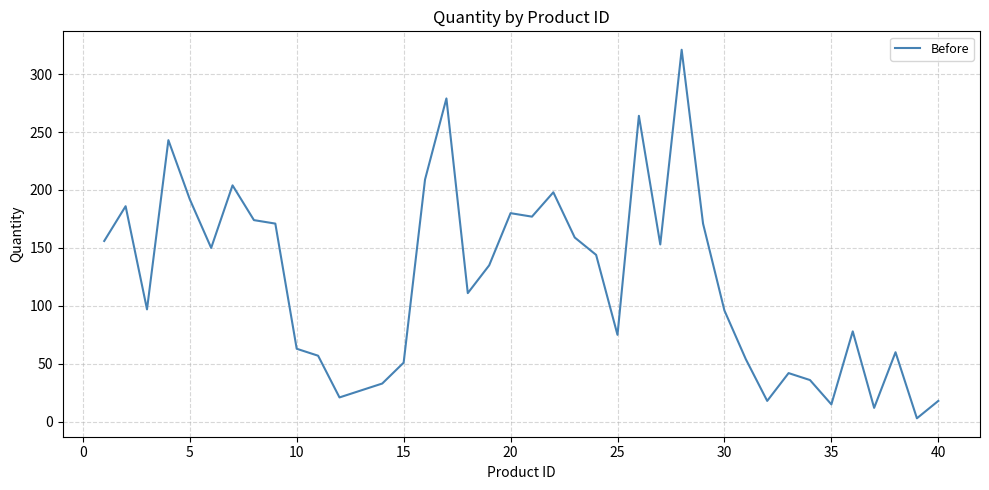

Is this an area chart (filled region under the line)?

No